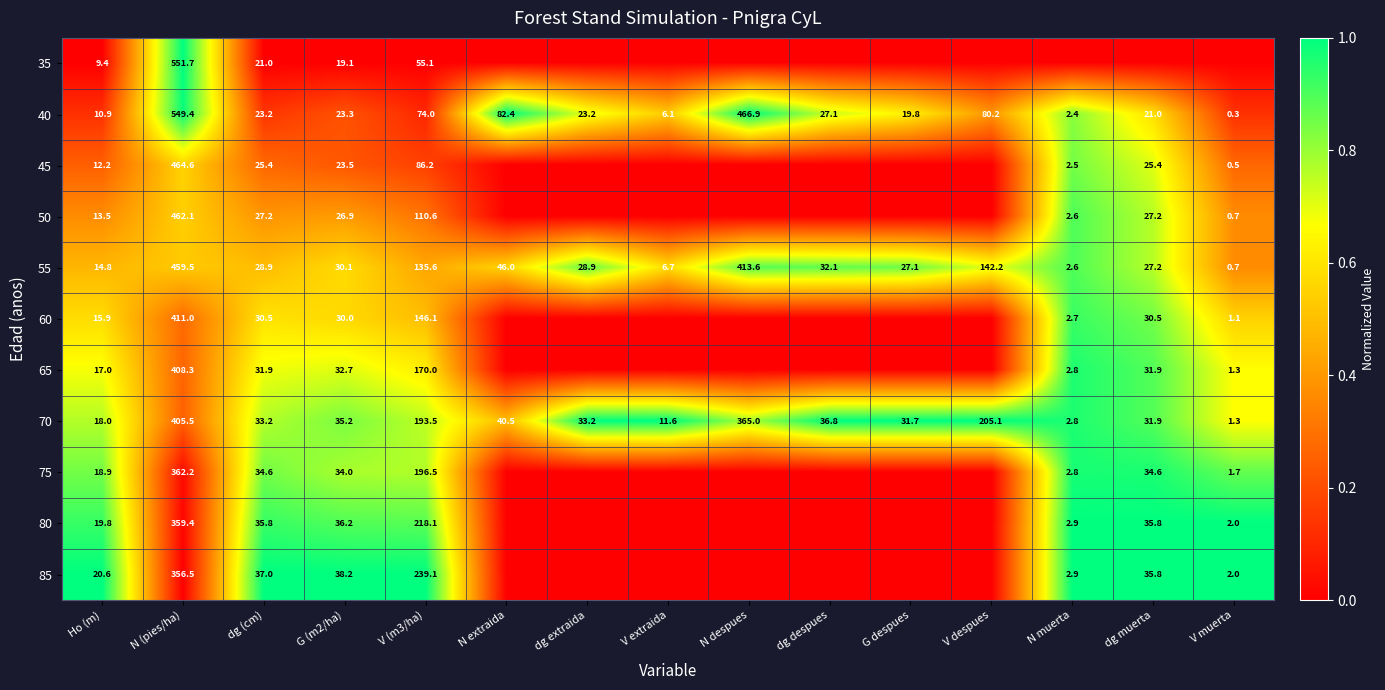

What is the total value across all series at G (m2/ha)?

329.2